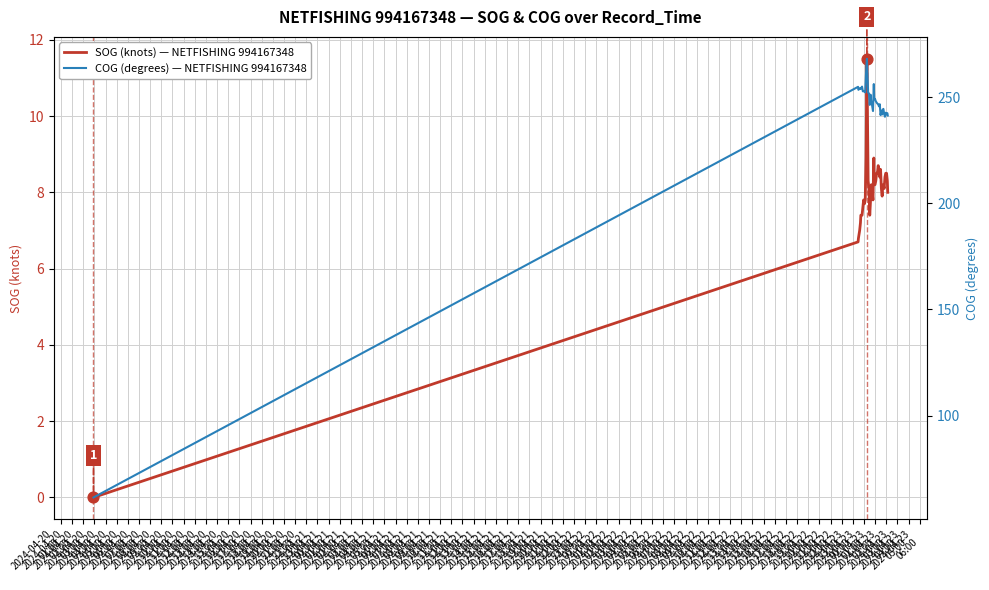

Is the value of COG (degrees) — NETFISHING 994167348 at 2024-04-20
21:00 greater than the value of SOG (knots) — NETFISHING 994167348 at 2024-04-20
12:00?

Yes